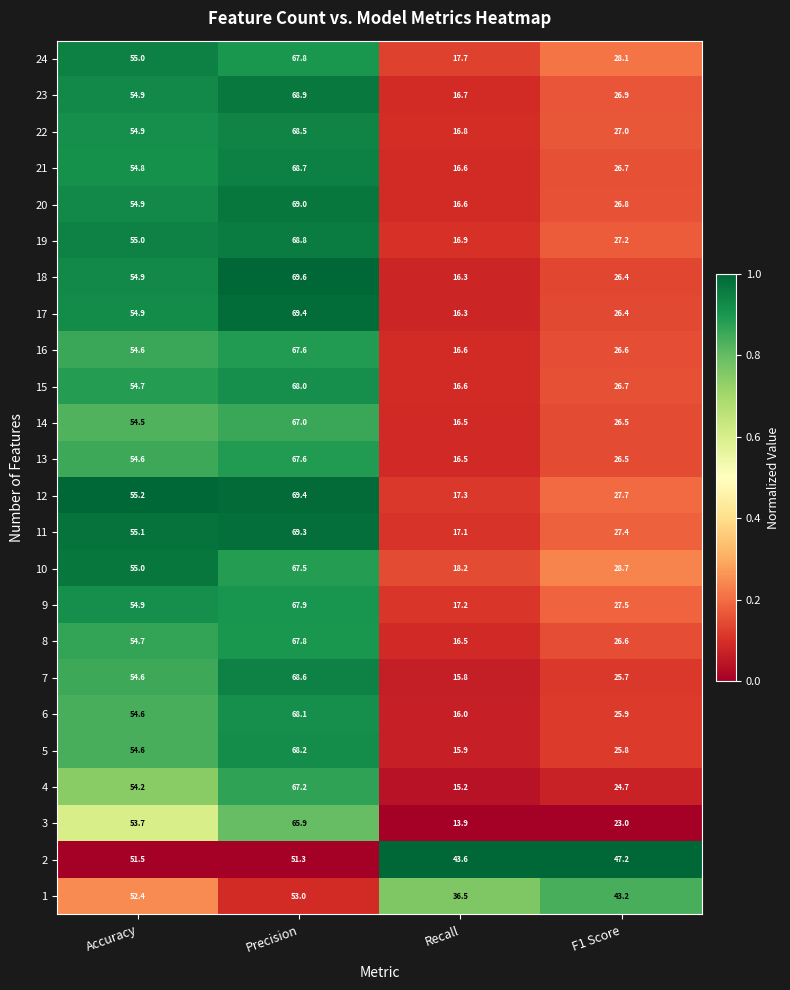

What is the difference between the maximum and minimum values in the 16 series?

51.0